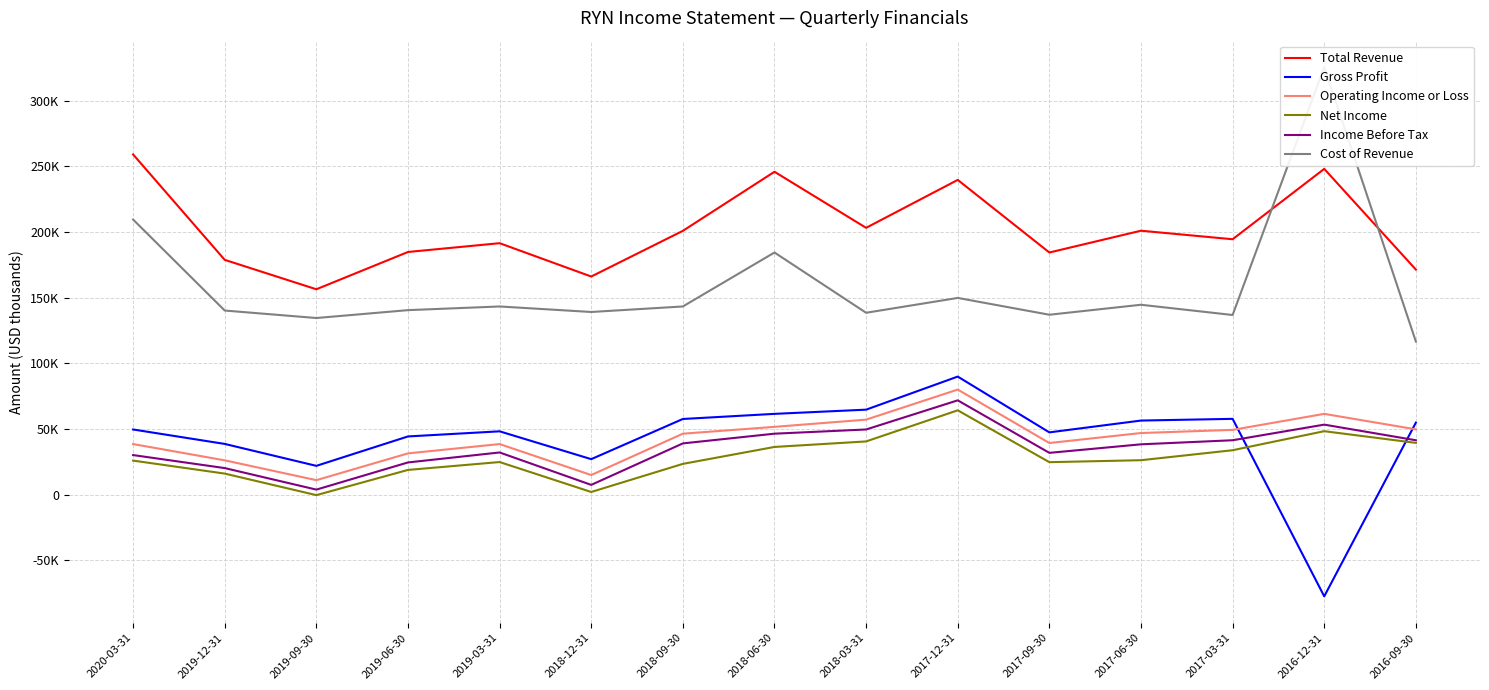

Reading left to right, list all the values displayed in this chart.

Total Revenue: 2020-03-31=259100	2019-12-31=178800	2019-09-30=156400	2019-06-30=184800	2019-03-31=191500	2018-12-31=166100	2018-09-30=200900	2018-06-30=245900	2018-03-31=203200	2017-12-31=239700	2017-09-30=184400	2017-06-30=201000	2017-03-31=194500	2016-12-31=248100	2016-09-30=171400
Gross Profit: 2020-03-31=49600	2019-12-31=38600	2019-09-30=21900	2019-06-30=44300	2019-03-31=48200	2018-12-31=27000	2018-09-30=57600	2018-06-30=61500	2018-03-31=64700	2017-12-31=89900	2017-09-30=47400	2017-06-30=56400	2017-03-31=57700	2016-12-31=-77500	2016-09-30=54800
Operating Income or Loss: 2020-03-31=38500	2019-12-31=26100	2019-09-30=11000	2019-06-30=31400	2019-03-31=38500	2018-12-31=14900	2018-09-30=46400	2018-06-30=51600	2018-03-31=57100	2017-12-31=80000	2017-09-30=39300	2017-06-30=46900	2017-03-31=49300	2016-12-31=61500	2016-09-30=49700
Net Income: 2020-03-31=25900	2019-12-31=16000	2019-09-30=-400	2019-06-30=18800	2019-03-31=24800	2018-12-31=2000	2018-09-30=23400	2018-06-30=36300	2018-03-31=40500	2017-12-31=64200	2017-09-30=24700	2017-06-30=26200	2017-03-31=33800	2016-12-31=48300	2016-09-30=39400
Income Before Tax: 2020-03-31=30100	2019-12-31=20200	2019-09-30=3800	2019-06-30=24500	2019-03-31=32100	2018-12-31=7400	2018-09-30=39000	2018-06-30=46400	2018-03-31=49600	2017-12-31=71800	2017-09-30=31800	2017-06-30=38300	2017-03-31=41400	2016-12-31=53300	2016-09-30=41400
Cost of Revenue: 2020-03-31=209500	2019-12-31=140200	2019-09-30=134500	2019-06-30=140500	2019-03-31=143300	2018-12-31=139100	2018-09-30=143300	2018-06-30=184400	2018-03-31=138500	2017-12-31=149800	2017-09-30=137000	2017-06-30=144600	2017-03-31=136800	2016-12-31=325600	2016-09-30=116600